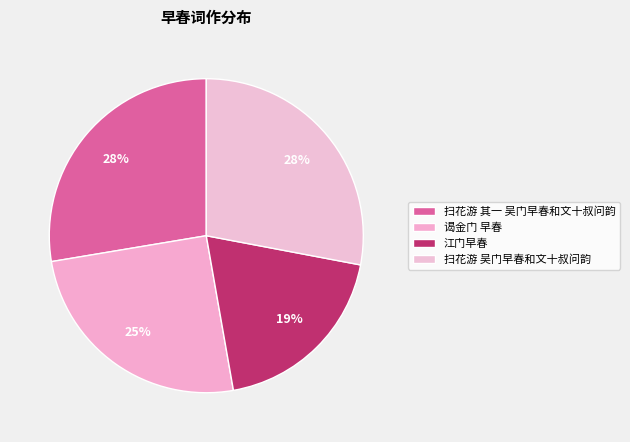

Is the sum of 扫花游 其一 吴门早春和文十叔问韵 and 扫花游 吴门早春和文十叔问韵 greater than half?

Yes